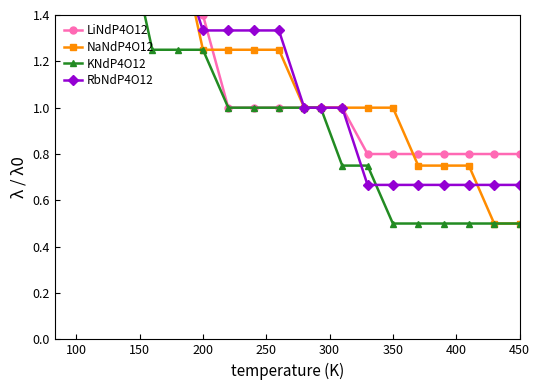

What is the difference between the maximum and minimum values in the RbNdP4O12 series?

2.0